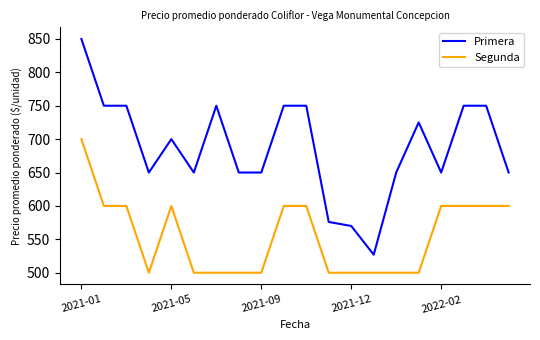

Which series has the largest total across all categories?

Primera